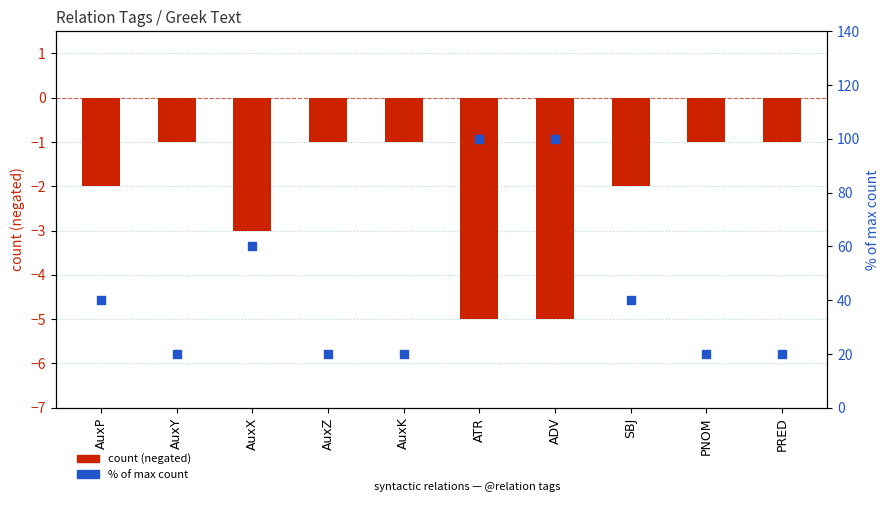

Which series has the largest total across all categories?

% of max count